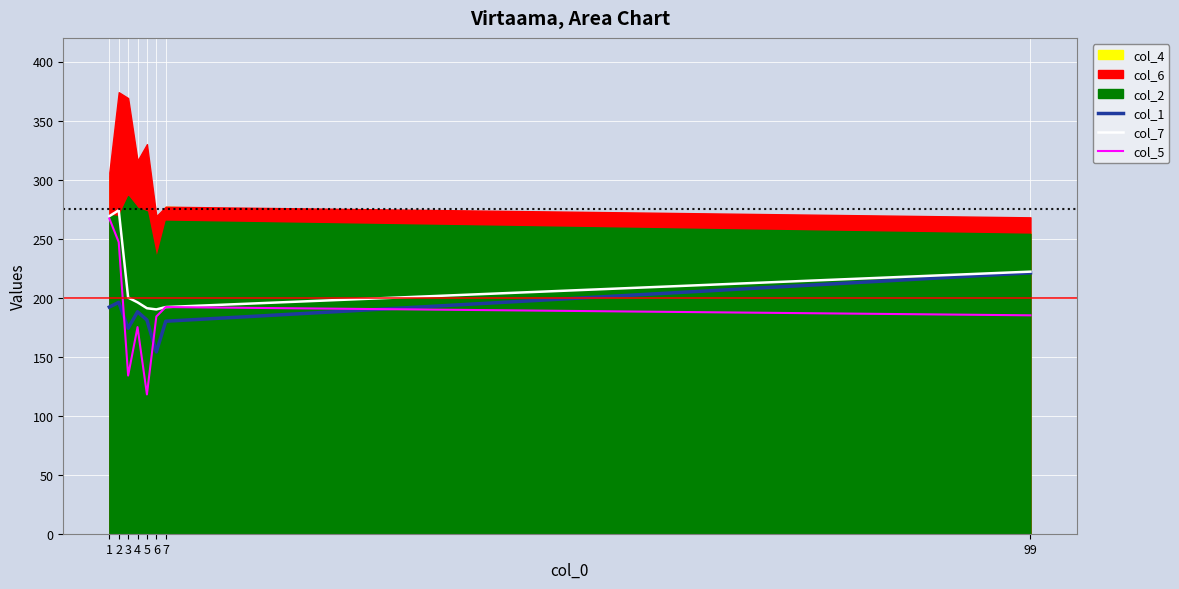

Reading right to left, extract all data points from this chart.

col_1: 221	180	154	181	188	174	196	192
col_7: 222	192	190	191	196	200	274	269
col_5: 185	192	184	118	175	134	247	267